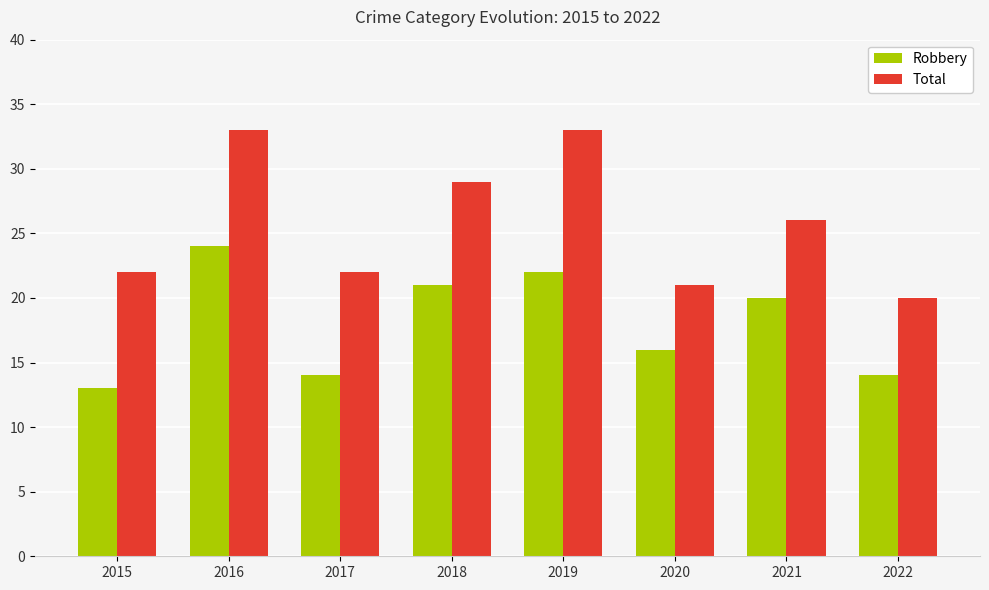

What is the maximum value shown in the chart?

33